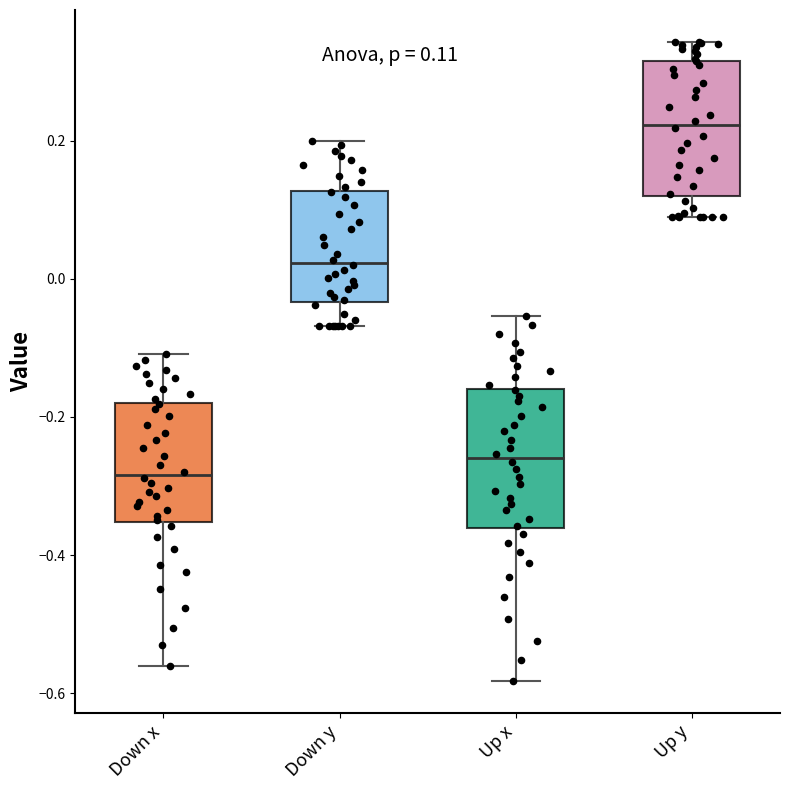

Which box has the highest median line?

Up y